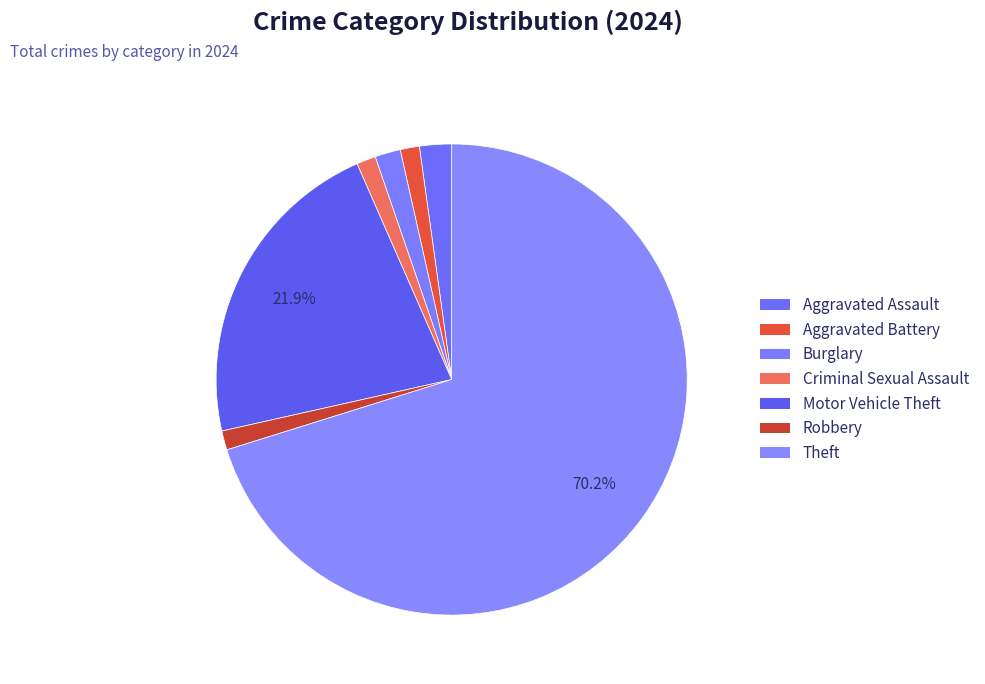

To the nearest percent, what portion does Aggravated Assault represent?

2%